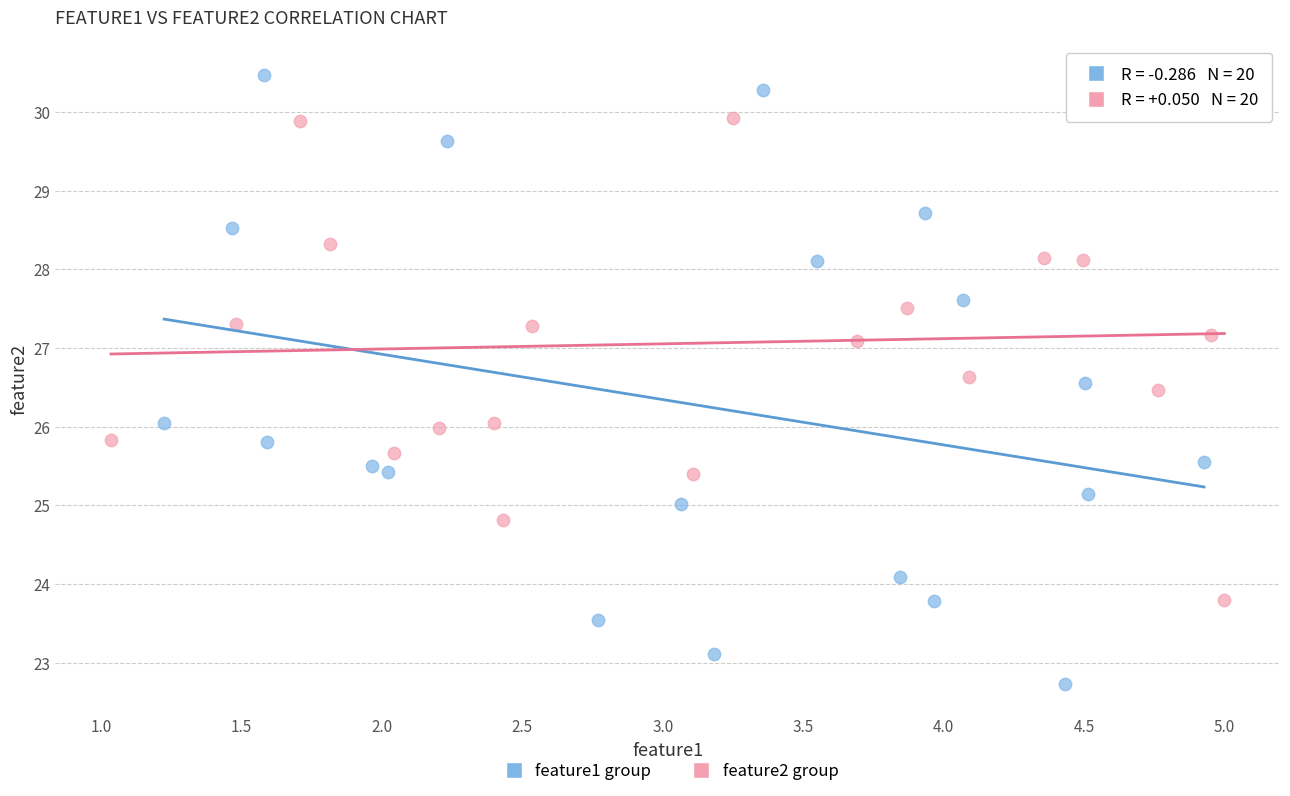

Which series has the largest Y range (max minus min)?

feature1 group